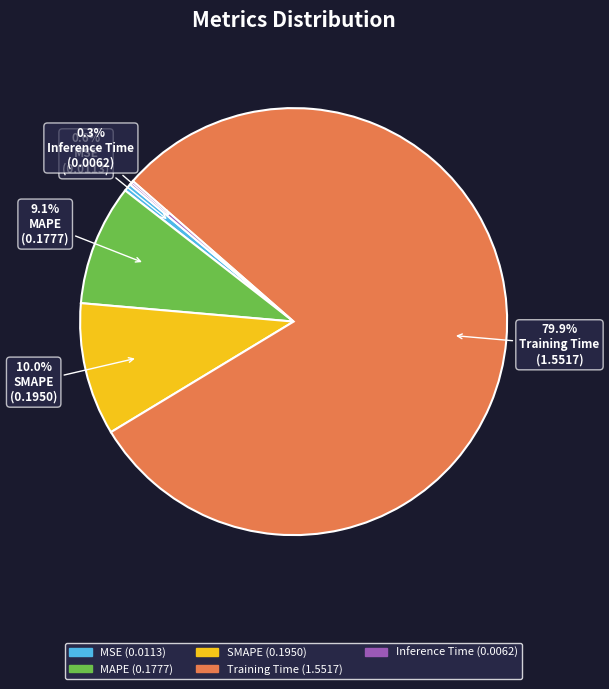

The Training Time slice represents 80% of the pie. True or false?

True